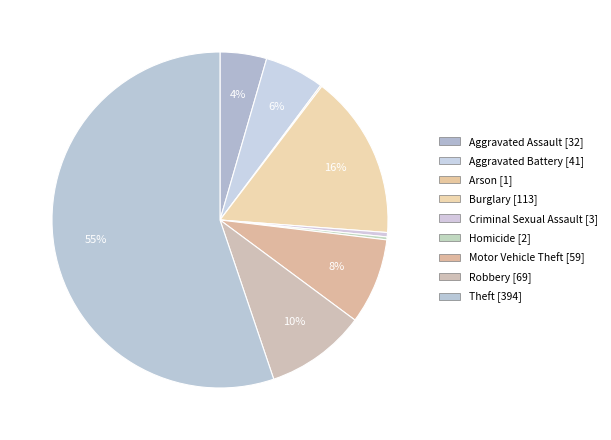

True or false: Robbery accounts for 23% of the total.

False